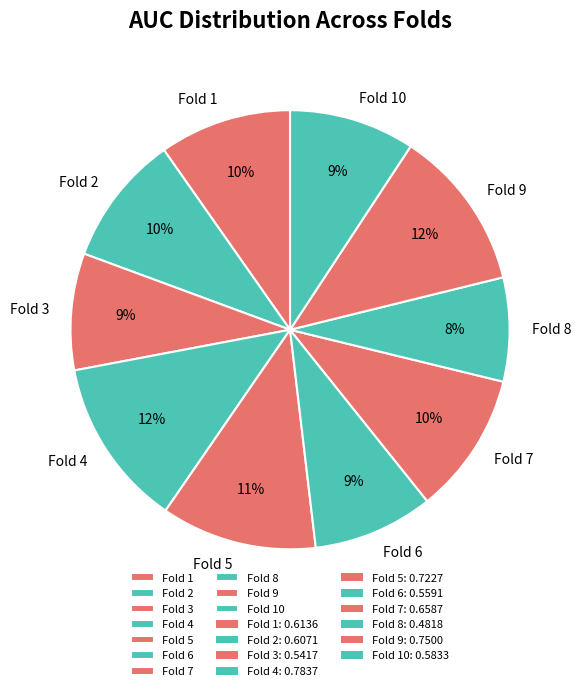

What is the smallest slice in the pie chart?

Fold 8